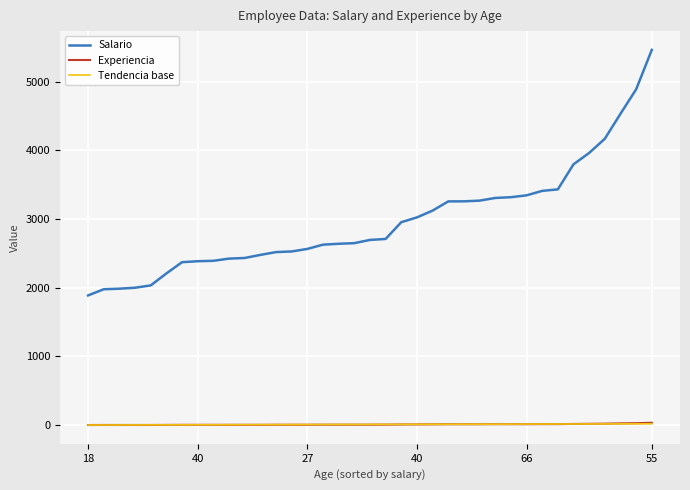

True or false: Salario and Experiencia cross at least once.

False